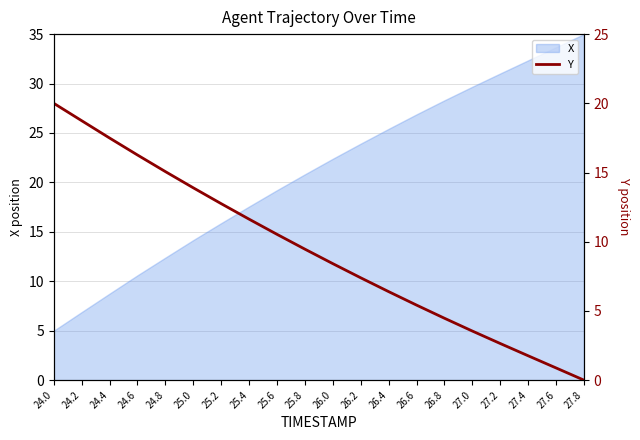

What is the highest value of the X series?

35.0